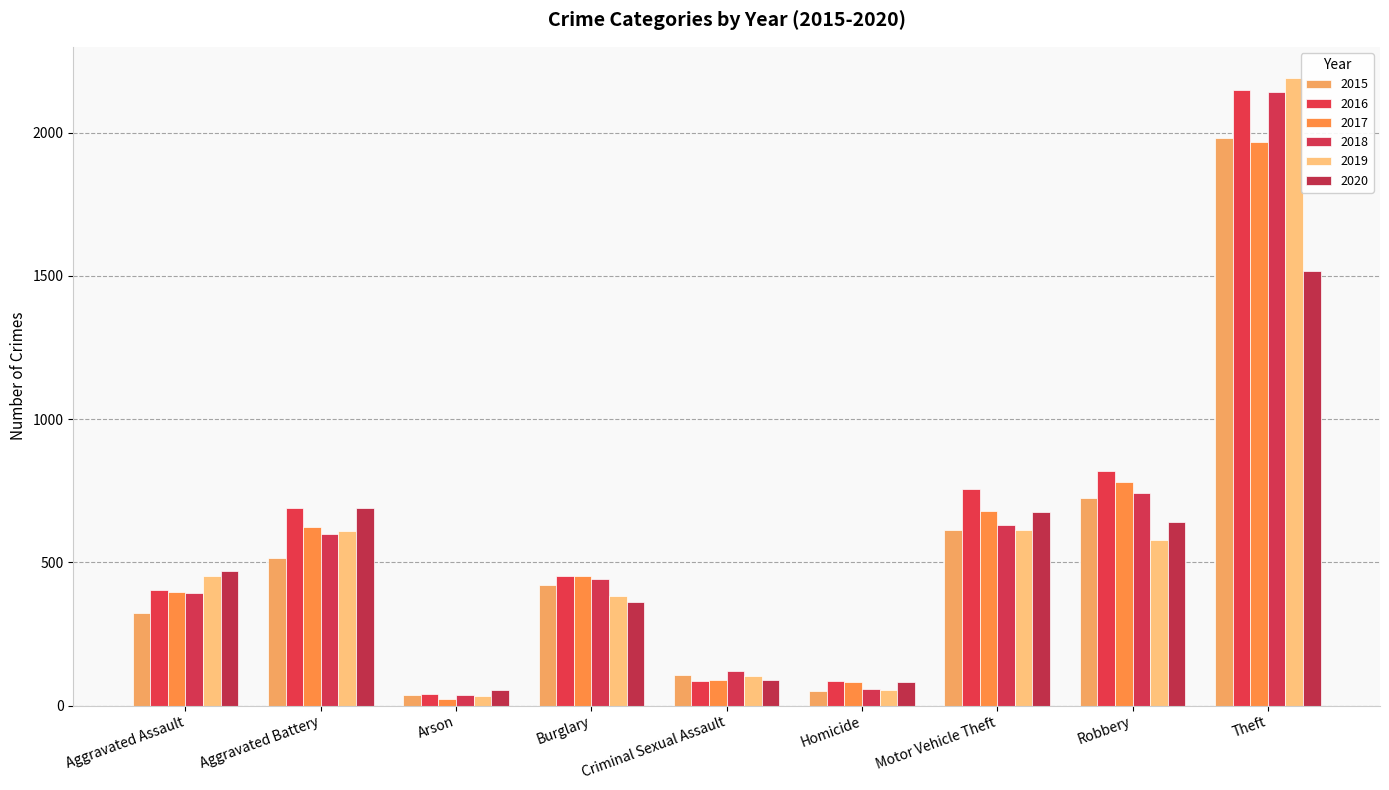

List the series in order of their peak value, highest first.

2019, 2016, 2018, 2015, 2017, 2020